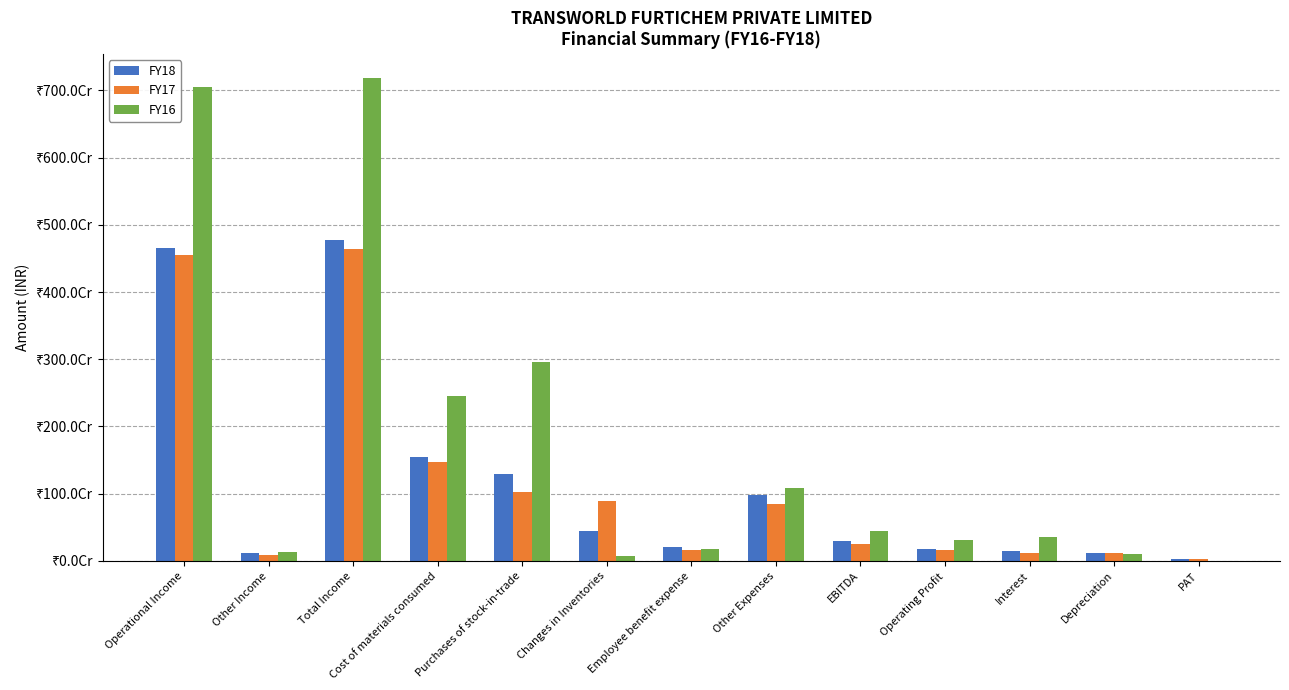

Does the chart contain stacked bars?

No